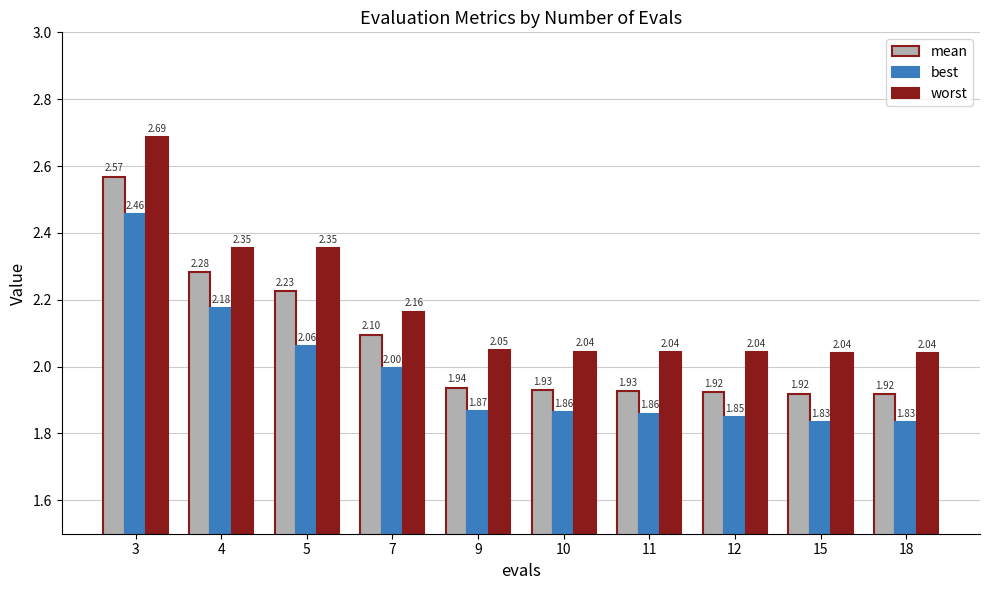

At 15, list the series in order from smallest to largest.

best, mean, worst